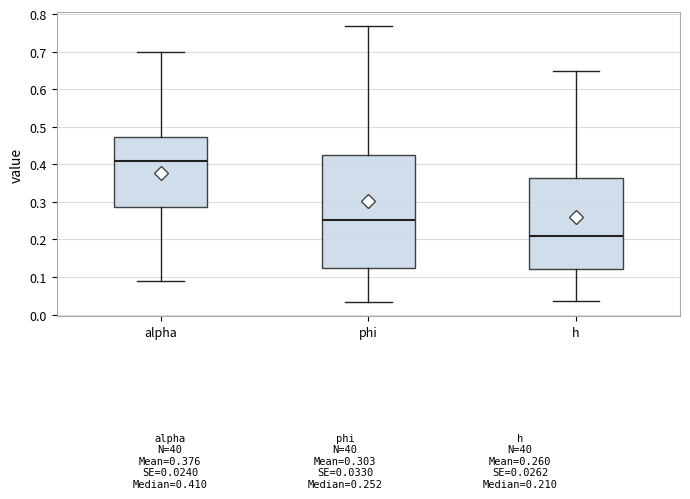

Where does the median line of the box for alpha sit on the y-axis? The values are not printed on the chart, so give them approximately, as read against the axis.

0.41